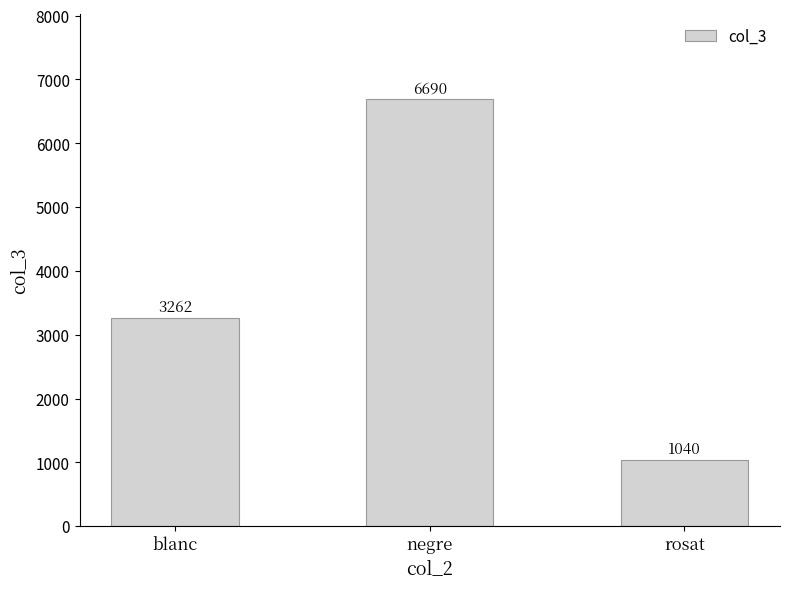

The chart shows a value of 4338 at negre. True or false?

False